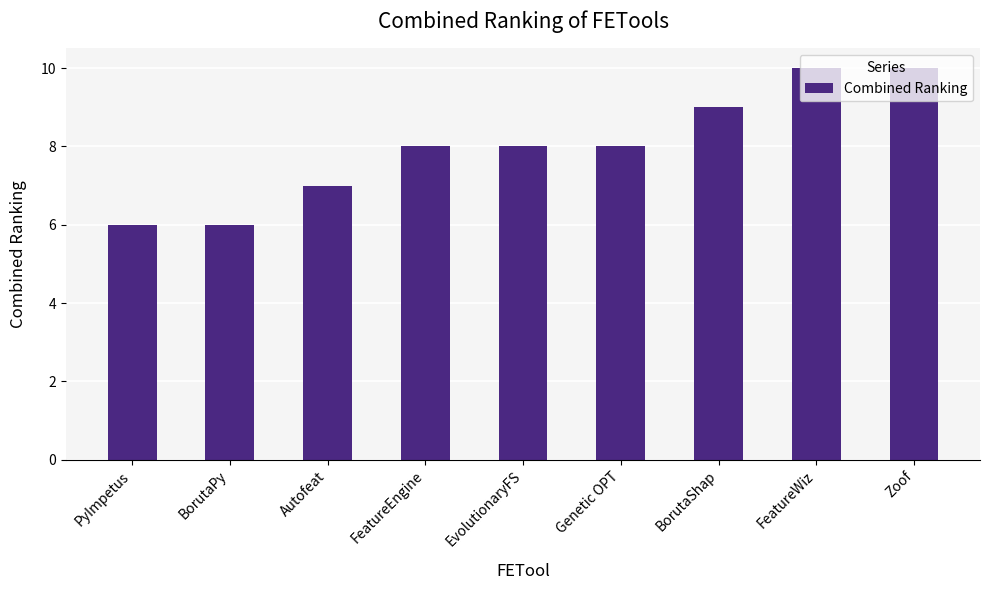

What is the maximum value shown in the chart?

10